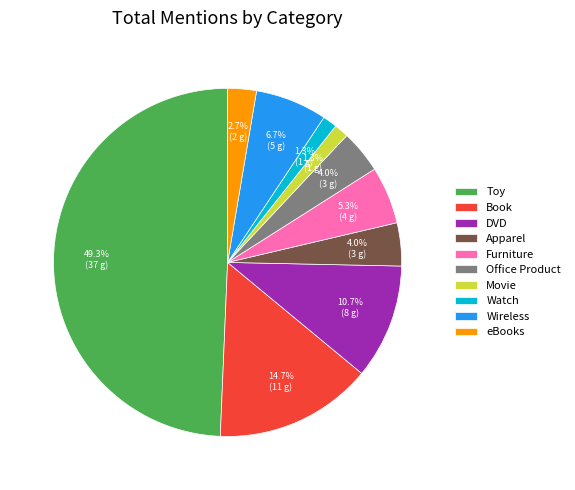

What portion of the pie excludes Toy?

50.7%